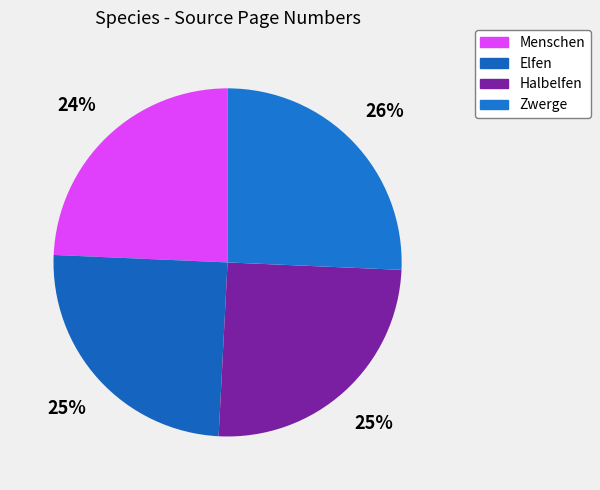

Count the number of slices in the pie.

4